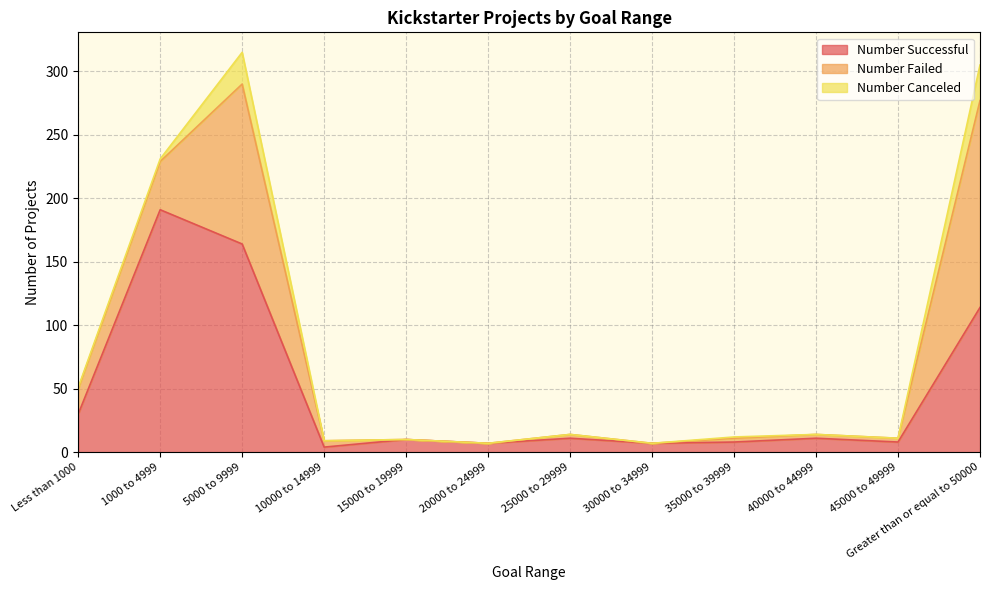

How many interior local valleys does the Number Successful series have?

4